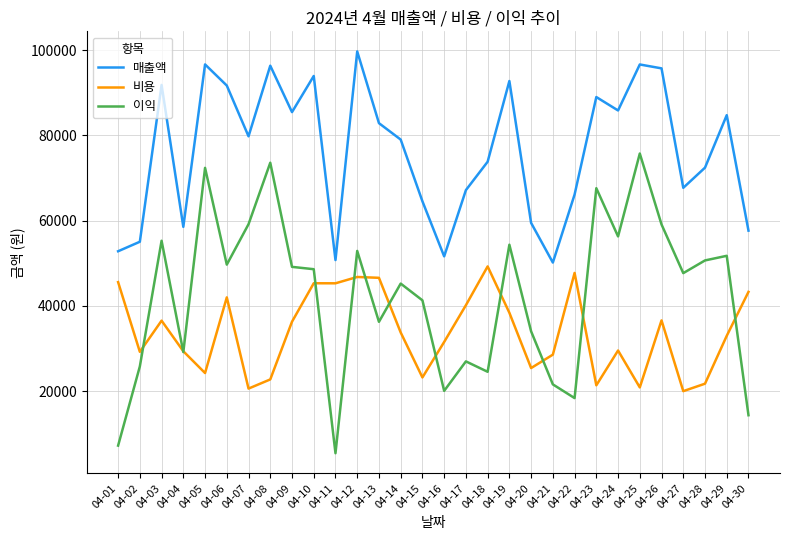

What is the difference between the maximum and minimum values in the 매출액 series?

49515